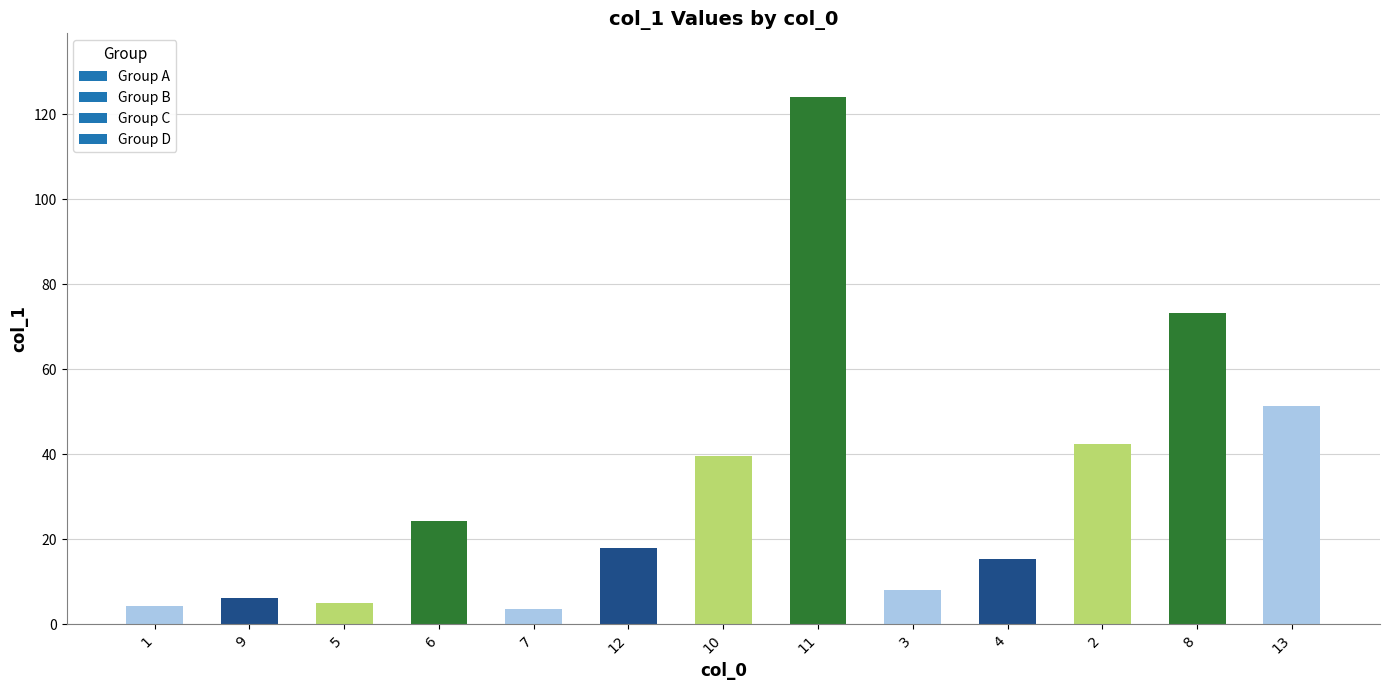

The chart shows a value of 12.6 at 13. True or false?

False